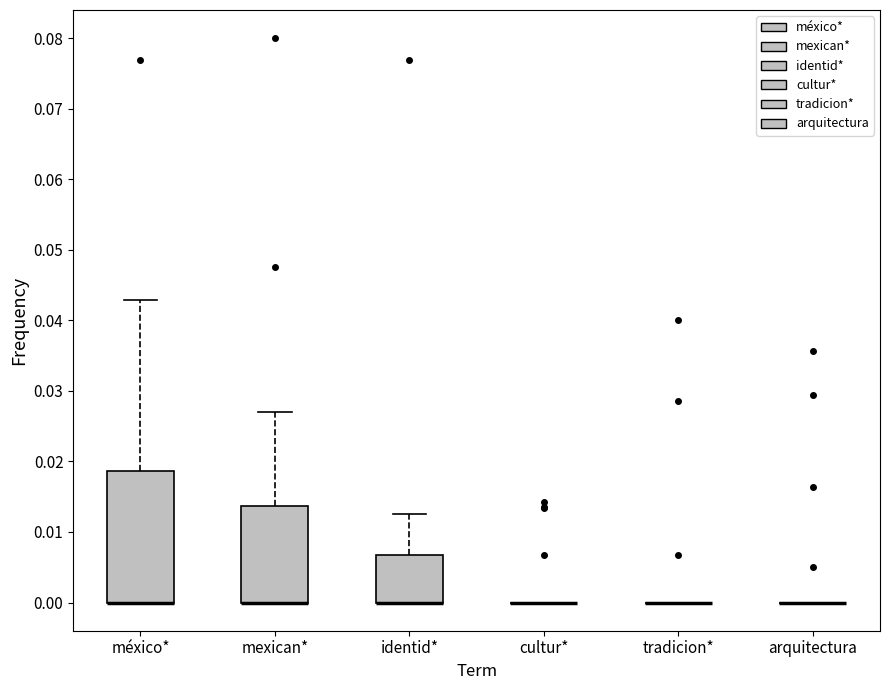

Where is the upper edge of the box for méxico* on the y-axis? The values are not printed on the chart, so give them approximately, as read against the axis.

0.019